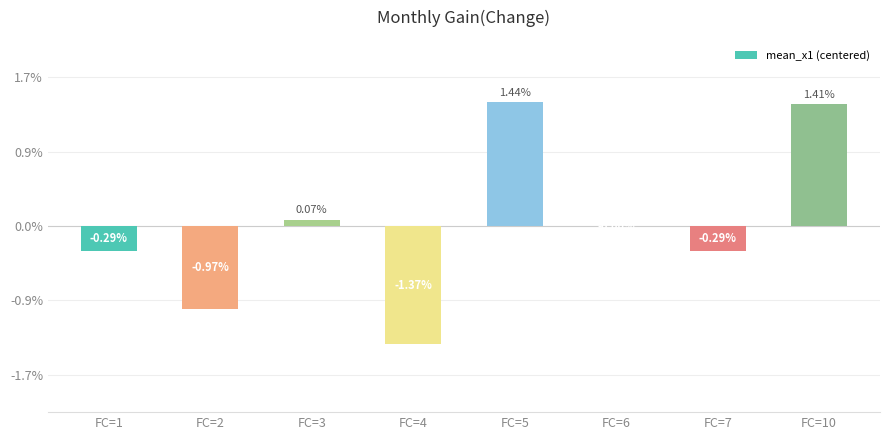

Between FC=2 and FC=6, which is larger?

FC=6